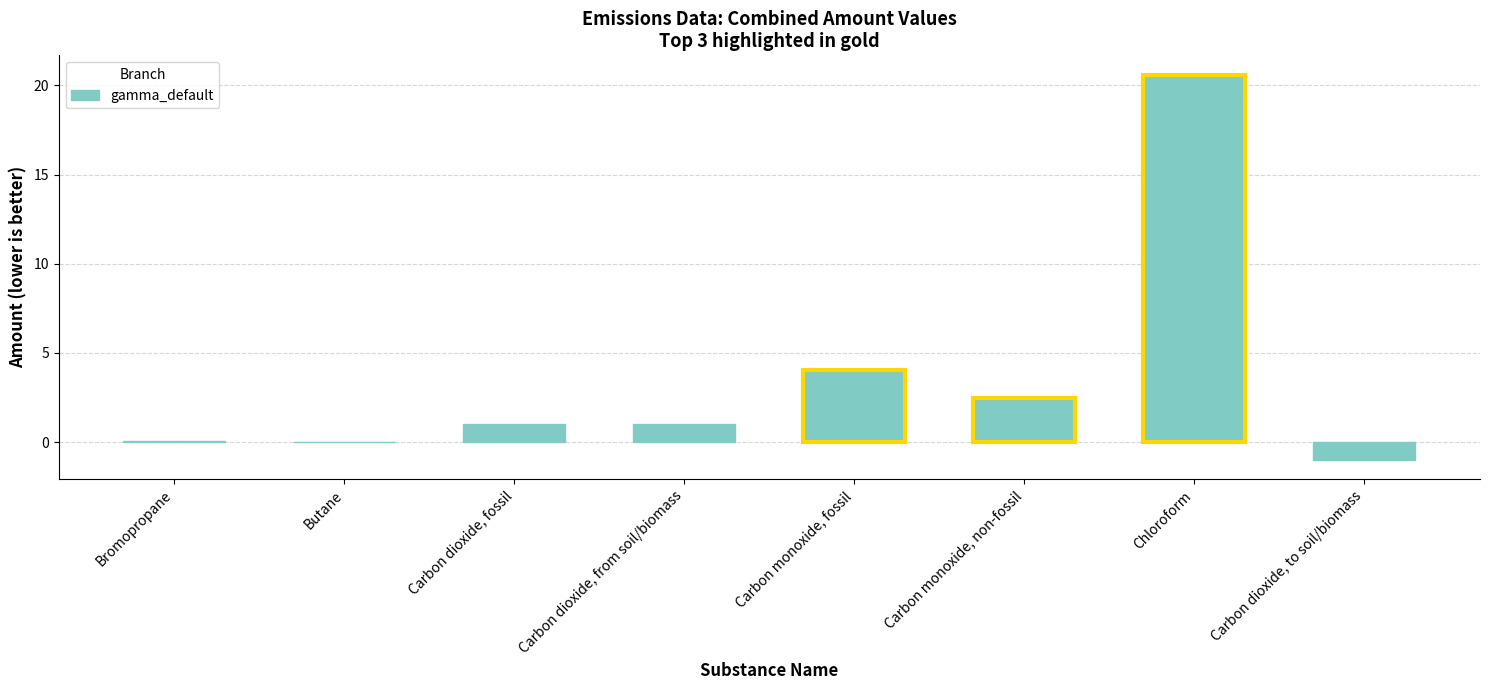

True or false: the data shows 36.4 at Chloroform.

False